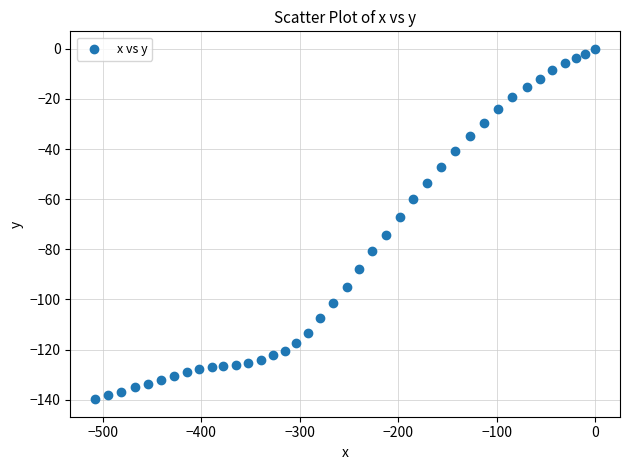

What Y value in the scatter plot is closest to -69?

-67.0